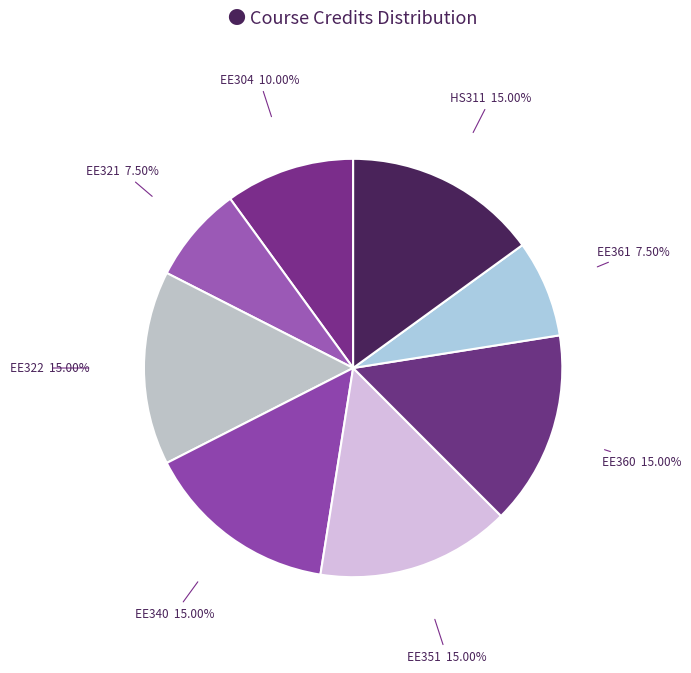

How many segments does this pie chart have?

8